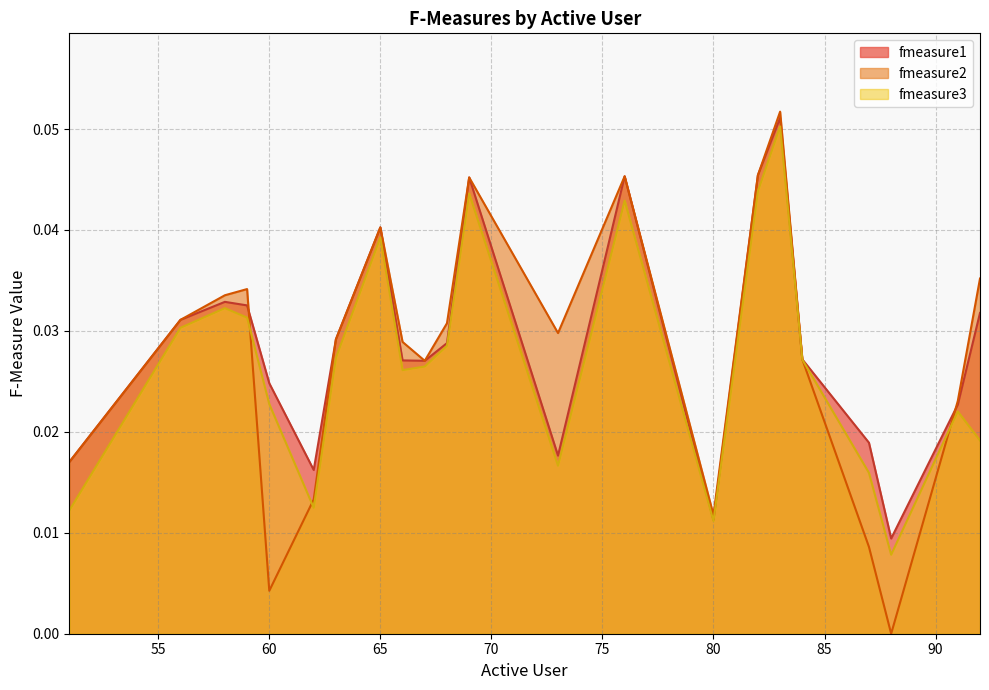

Is it true that fmeasure2 equals 0.0 at 63?

False